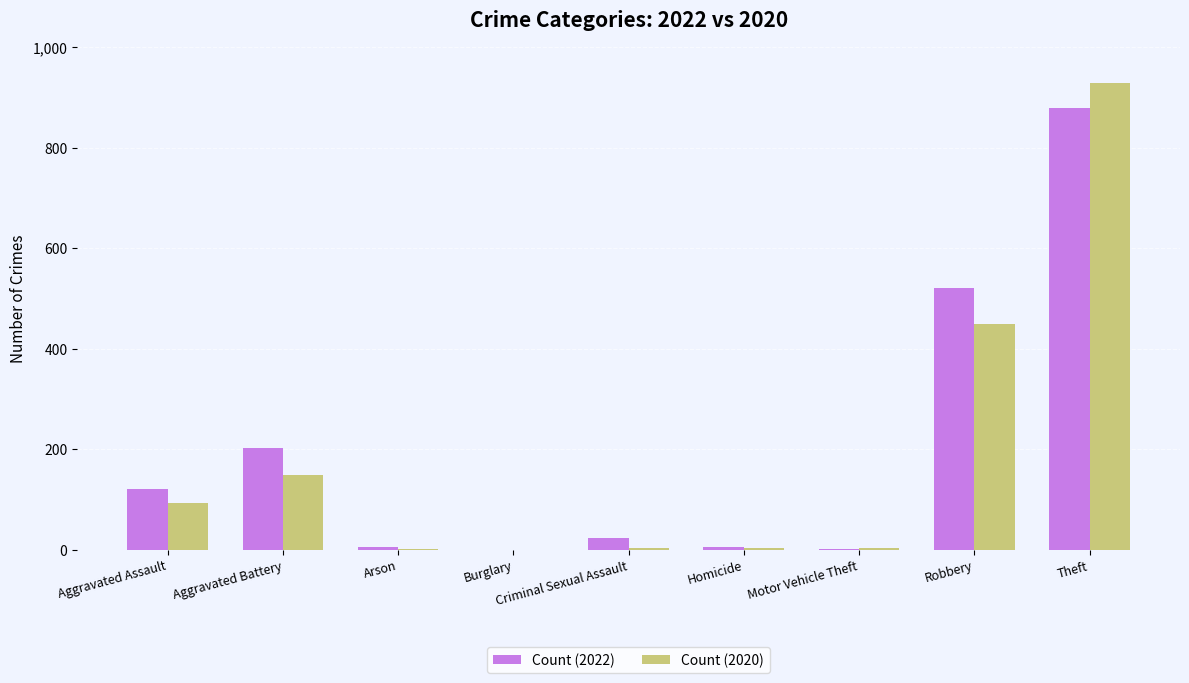

What are all the series names shown in the legend?

Count (2022), Count (2020)